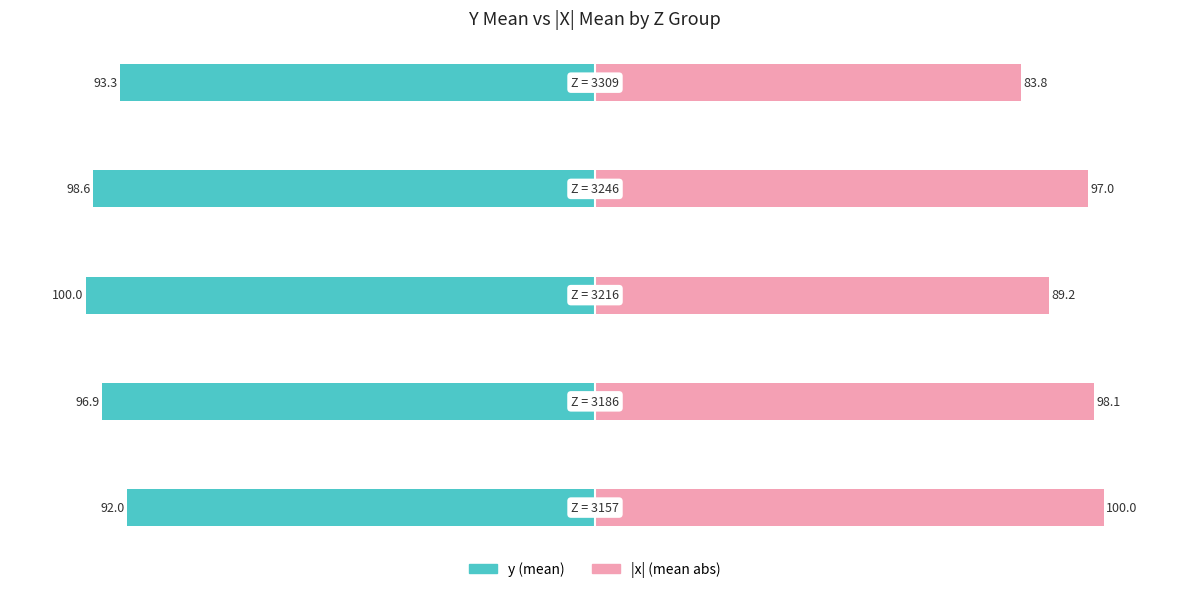

What is the difference between the y (mean) values at 0 and 1?

4.9